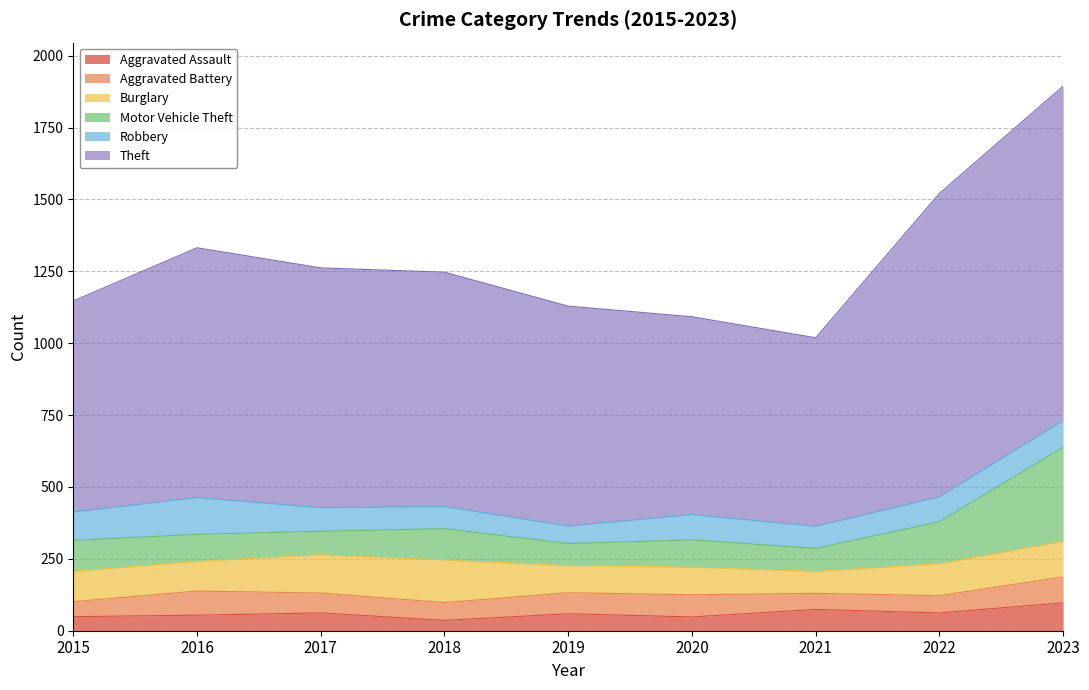

What is the minimum value for Aggravated Battery?

52